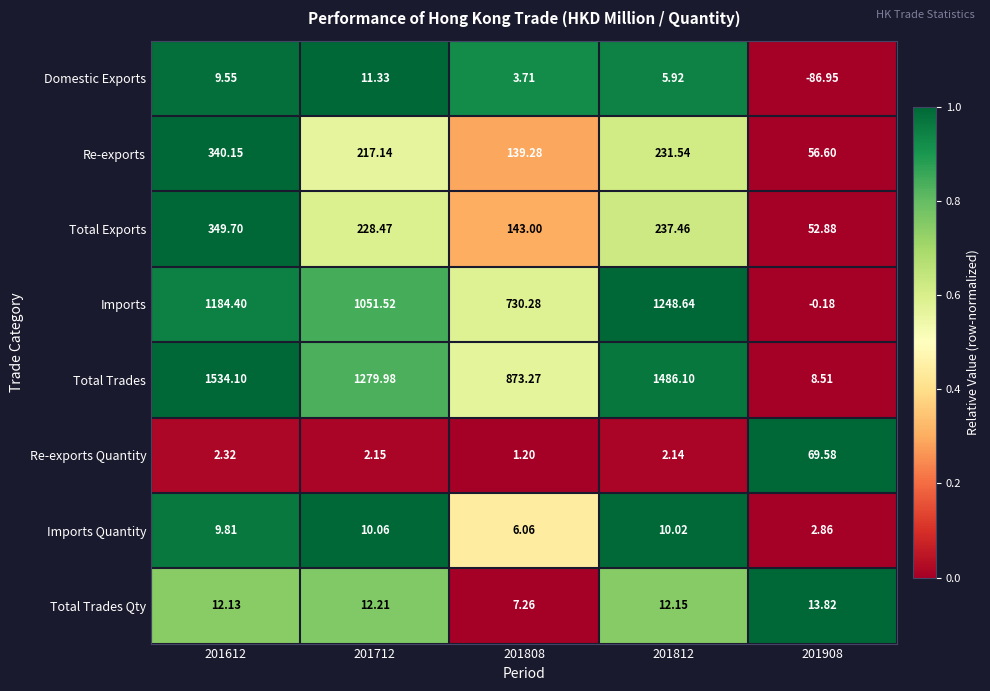

Between 201612 and 201908, which series saw the biggest shift?

Total Trades